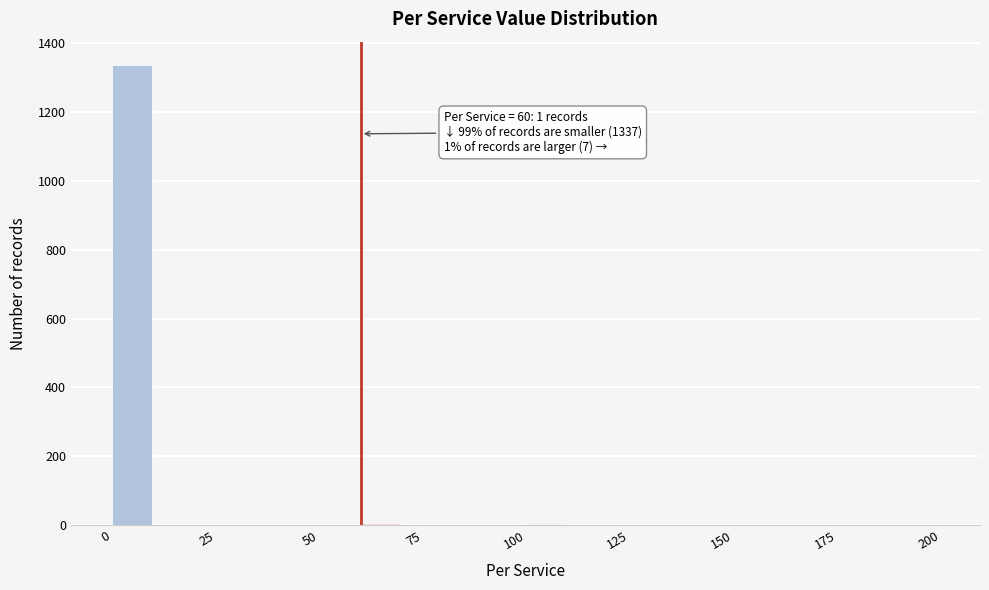

Read against the x-axis, roughly where is the centre of the tallest bar?

5